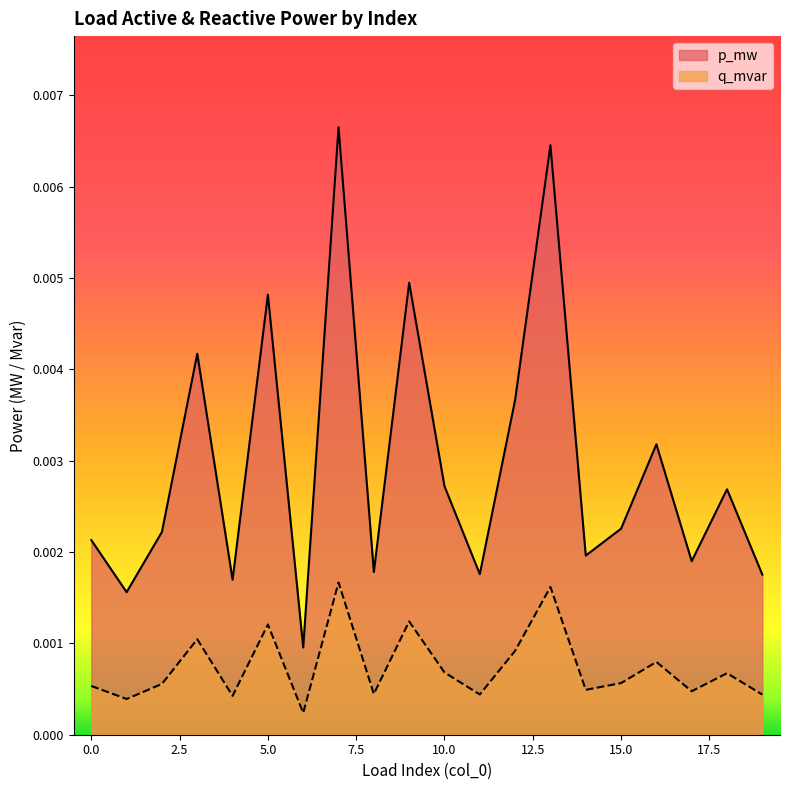

True or false: p_mw and q_mvar intersect in this chart.

False